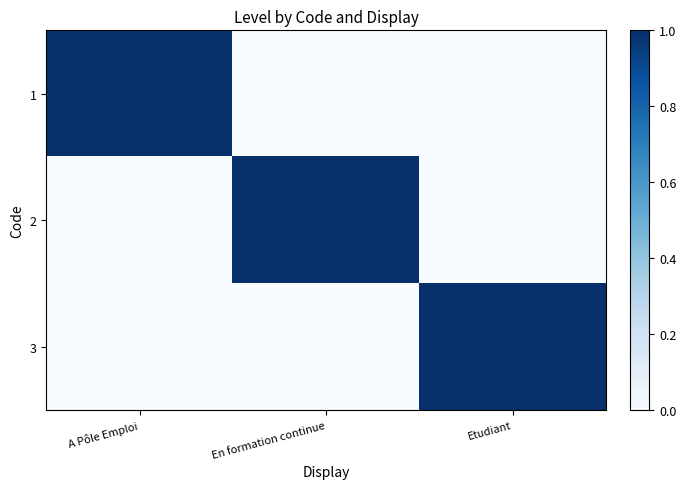

Reading left to right, extract all data points from this chart.

1: A Pôle Emploi=1	En formation continue=0	Etudiant=0
2: A Pôle Emploi=0	En formation continue=1	Etudiant=0
3: A Pôle Emploi=0	En formation continue=0	Etudiant=1